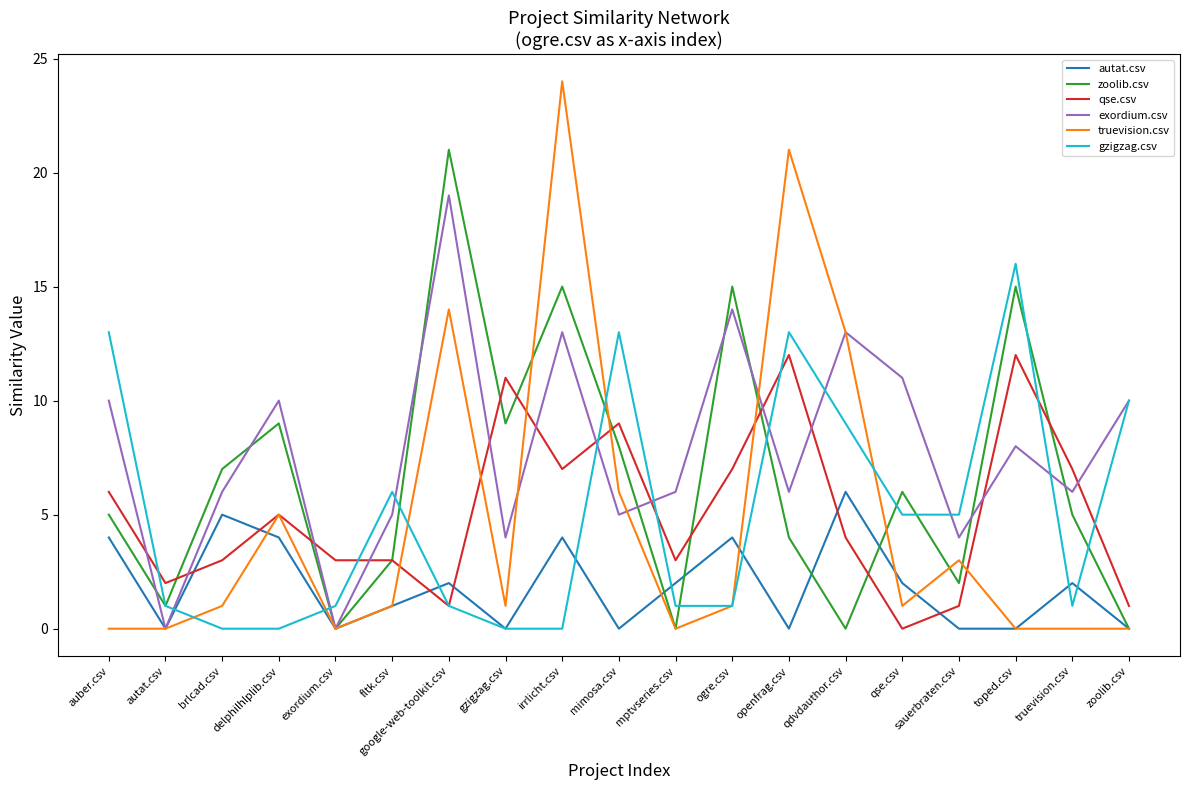

Reading left to right, extract all data points from this chart.

autat.csv: 4	0	5	4	0	1	2	0	4	0	2	4	0	6	2	0	0	2	0
zoolib.csv: 5	1	7	9	0	3	21	9	15	8	0	15	4	0	6	2	15	5	0
qse.csv: 6	2	3	5	3	3	1	11	7	9	3	7	12	4	0	1	12	7	1
exordium.csv: 10	0	6	10	0	5	19	4	13	5	6	14	6	13	11	4	8	6	10
truevision.csv: 0	0	1	5	0	1	14	1	24	6	0	1	21	13	1	3	0	0	0
gzigzag.csv: 13	1	0	0	1	6	1	0	0	13	1	1	13	9	5	5	16	1	10